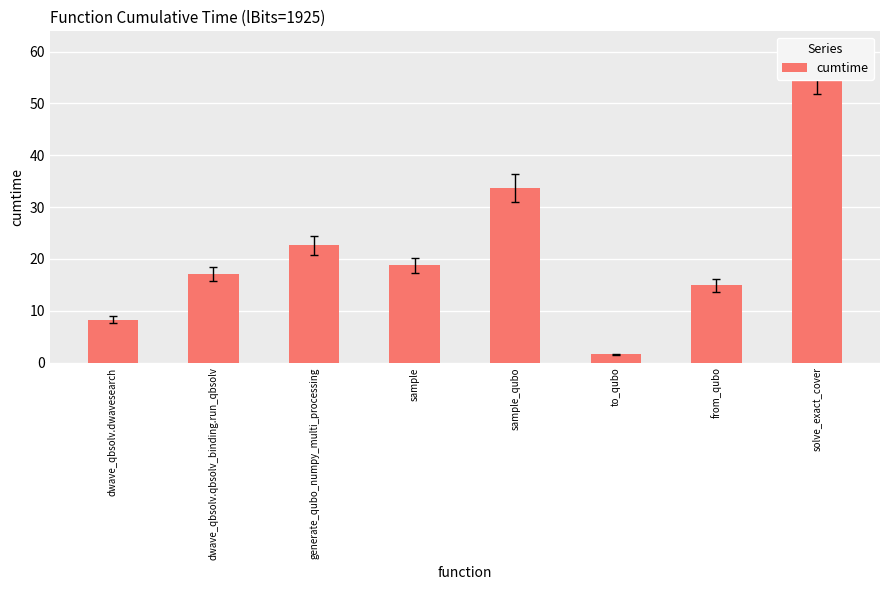

Is it true that the value at dwave_qbsolv.dwavesearch is 8.3?

True